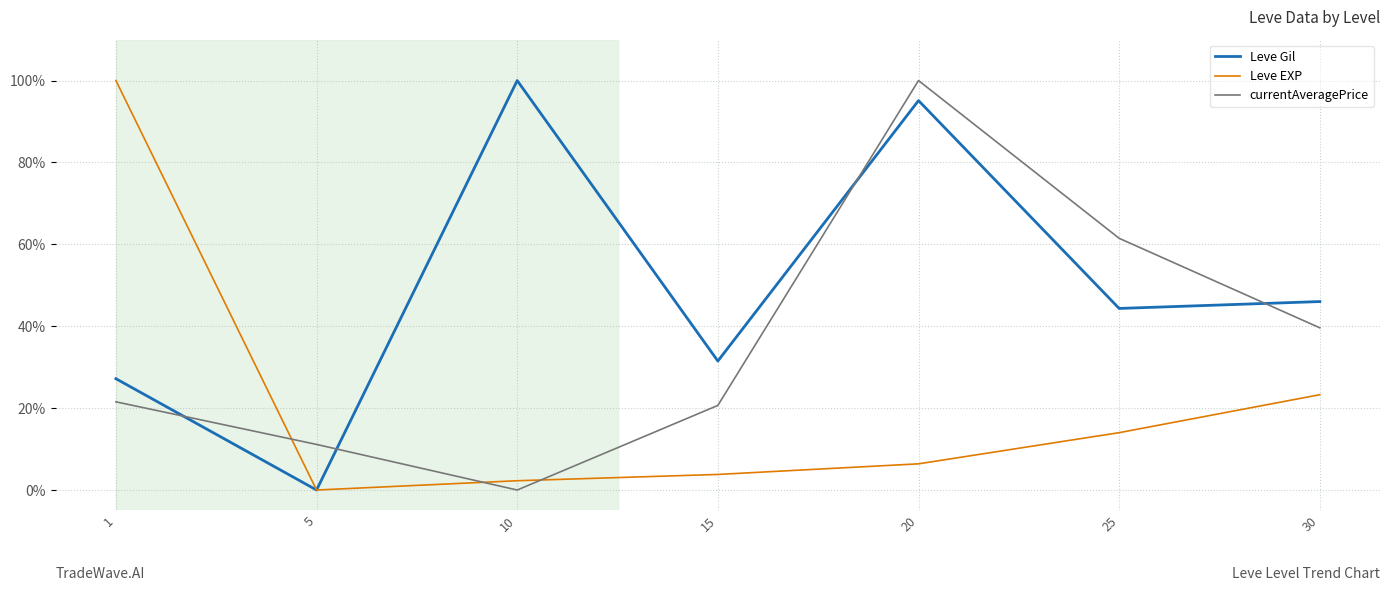

At which label does Leve Gil reach its minimum?

5